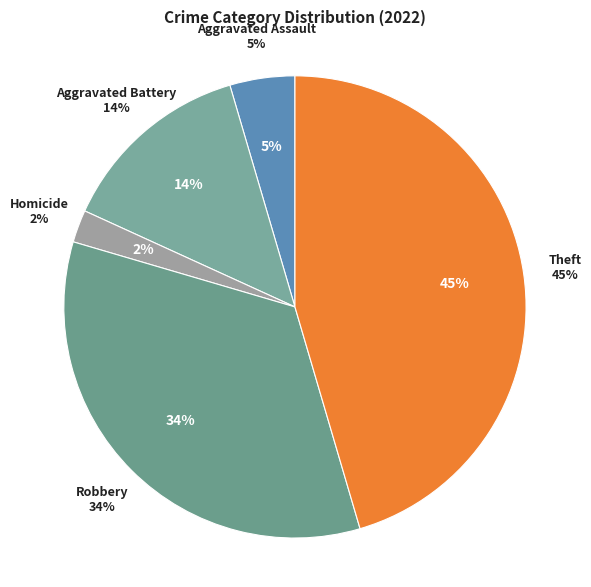

Is the sum of Aggravated Assault and Theft greater than half?

No